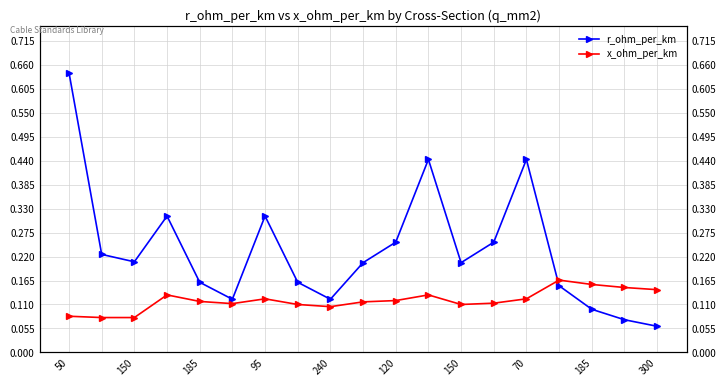

Which series has the widest spread of values?

r_ohm_per_km